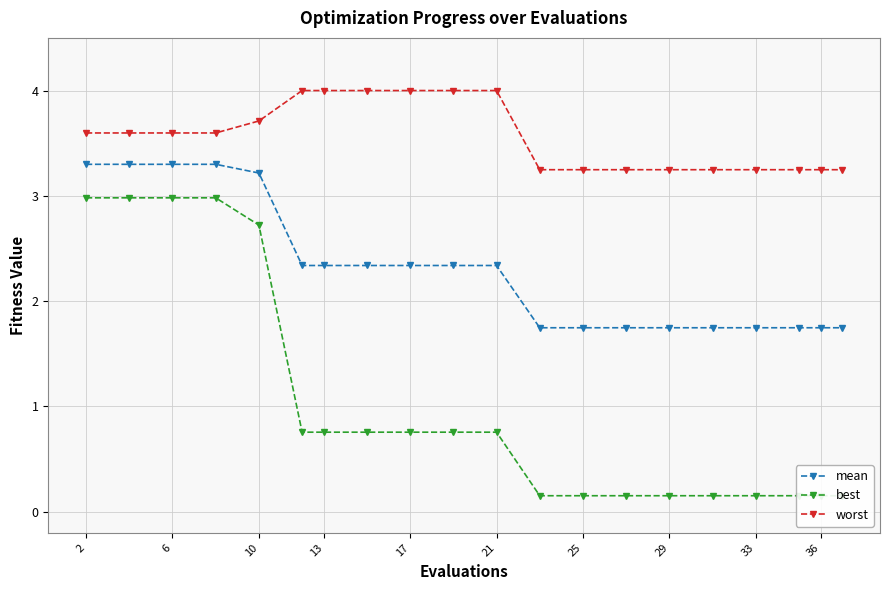

At how many categories does at least one series exceed 0?

20